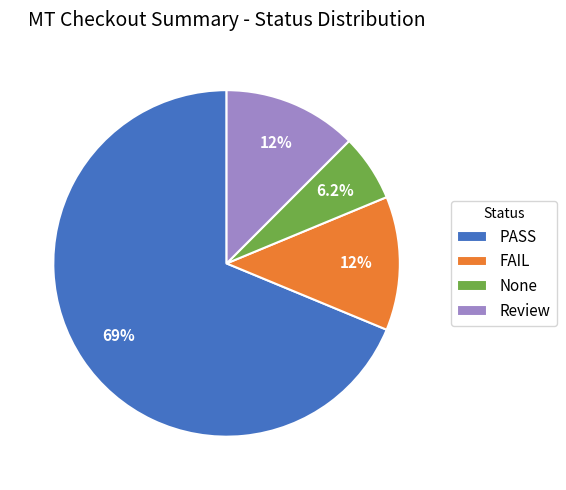

Is the sum of None and FAIL greater than half?

No